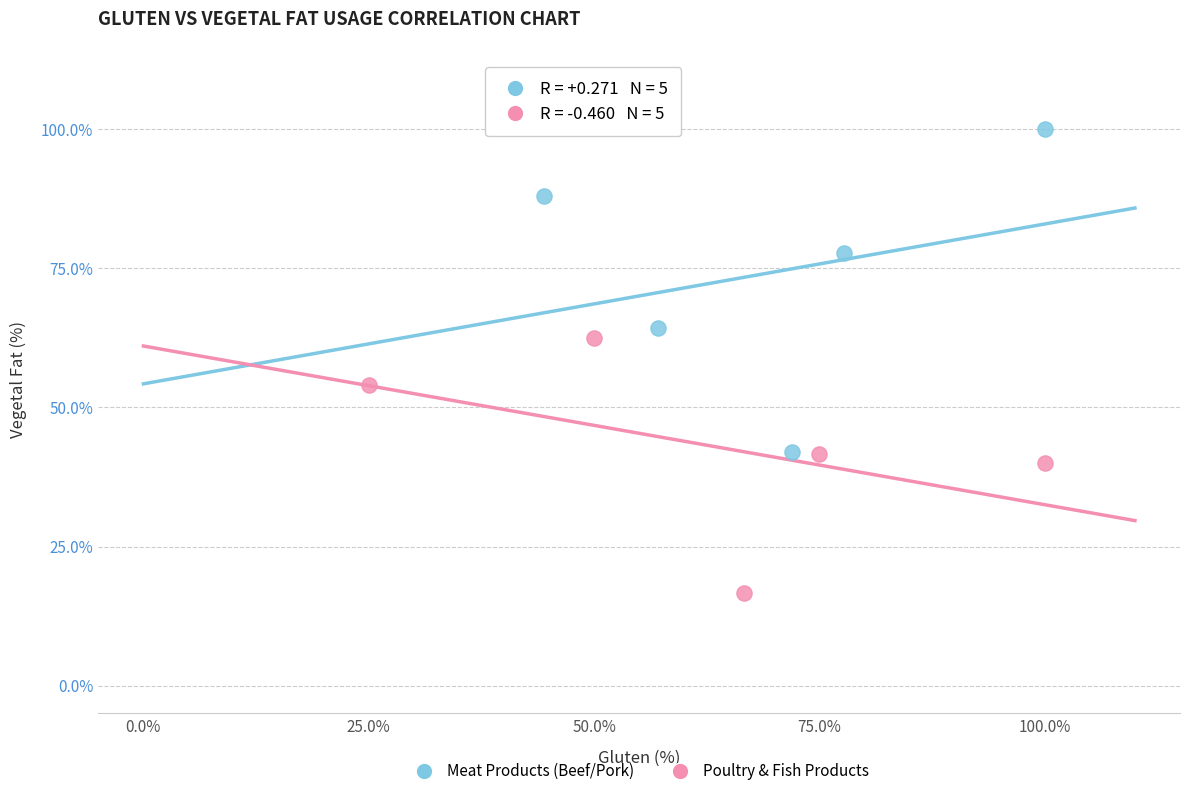

Which series contains the highest Y value?

Meat Products (Beef/Pork)